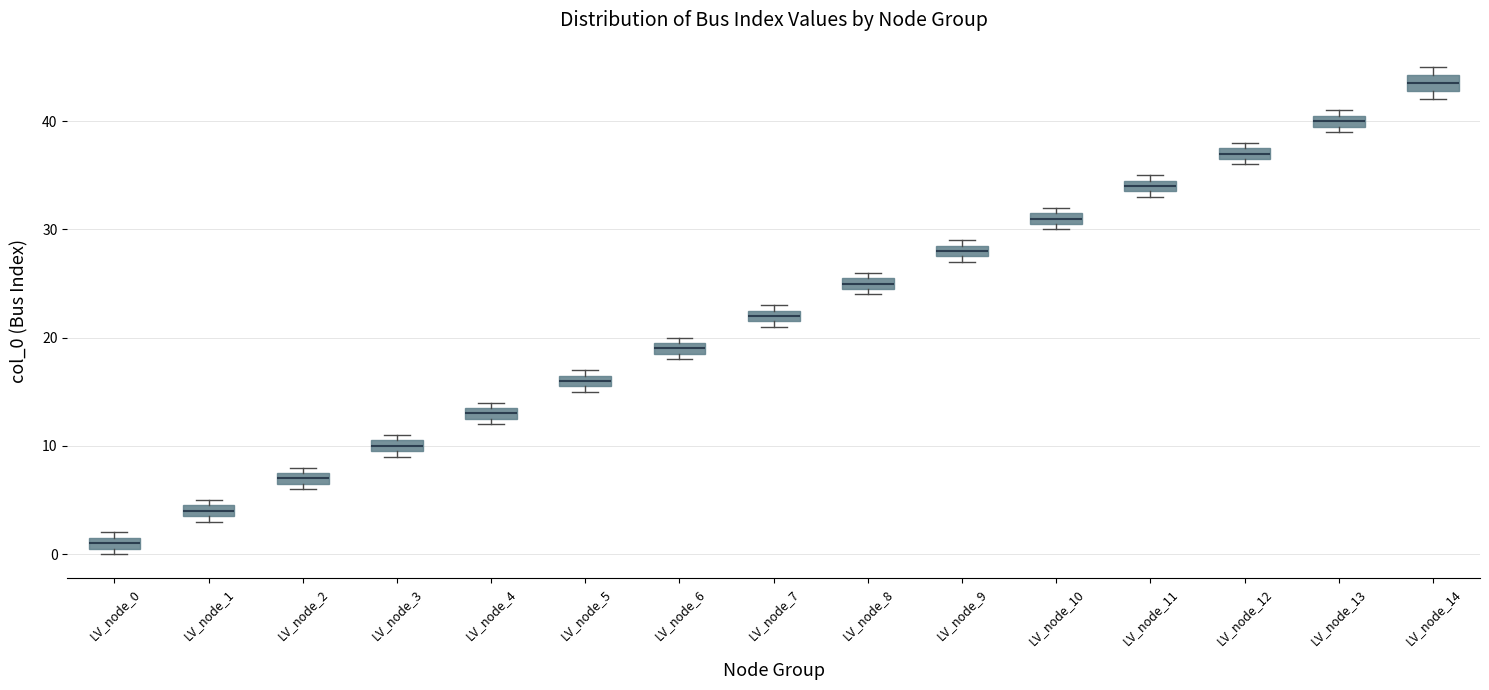

Where is the upper edge of the box for LV_node_4 on the y-axis? The values are not printed on the chart, so give them approximately, as read against the axis.

14